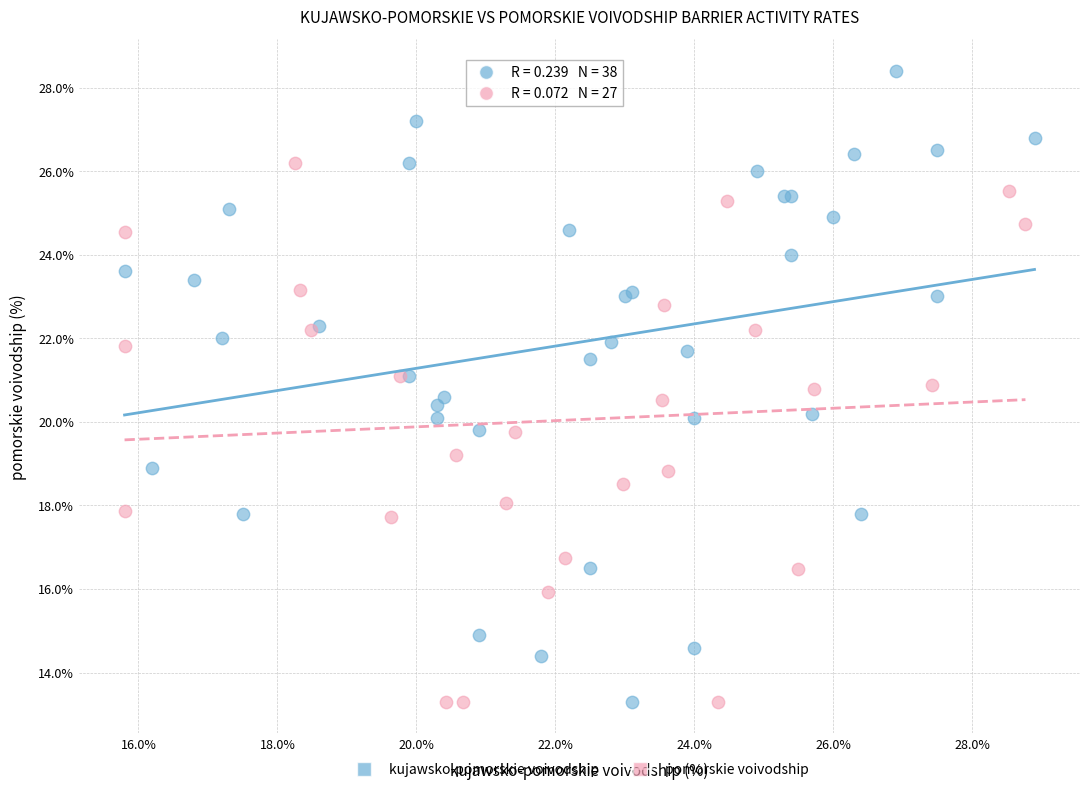

Which series has the widest spread of Y values?

kujawsko-pomorskie voivodship